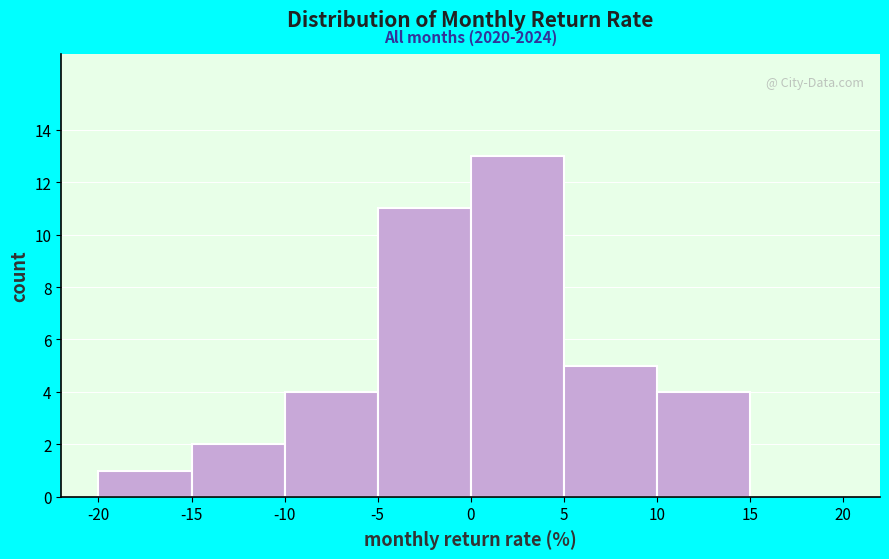

Which range on the x-axis has the tallest bar?

0 to 5